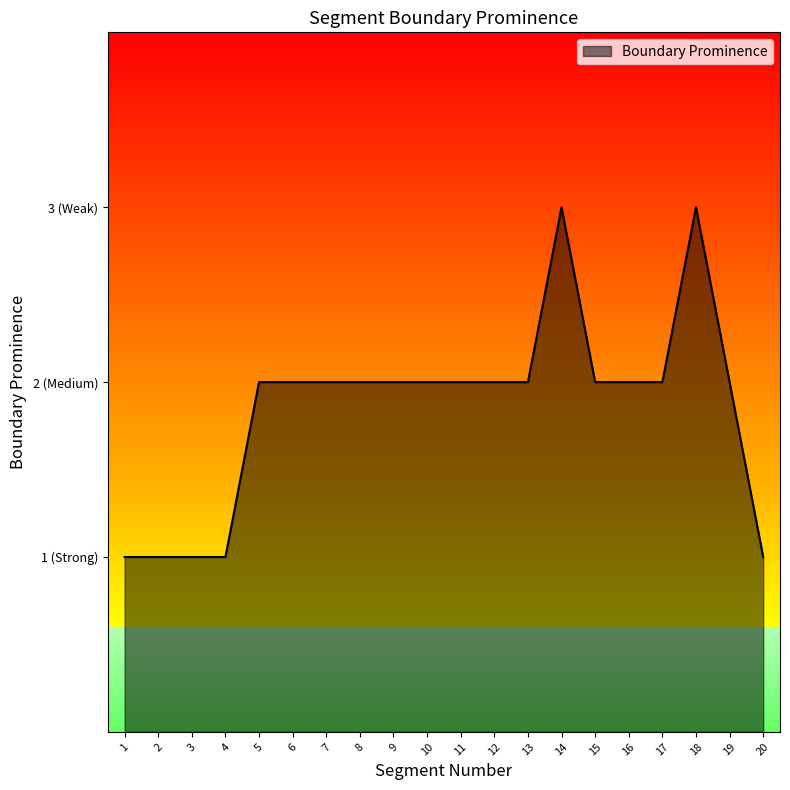

What is the sum of the values at 16 and 10?

4